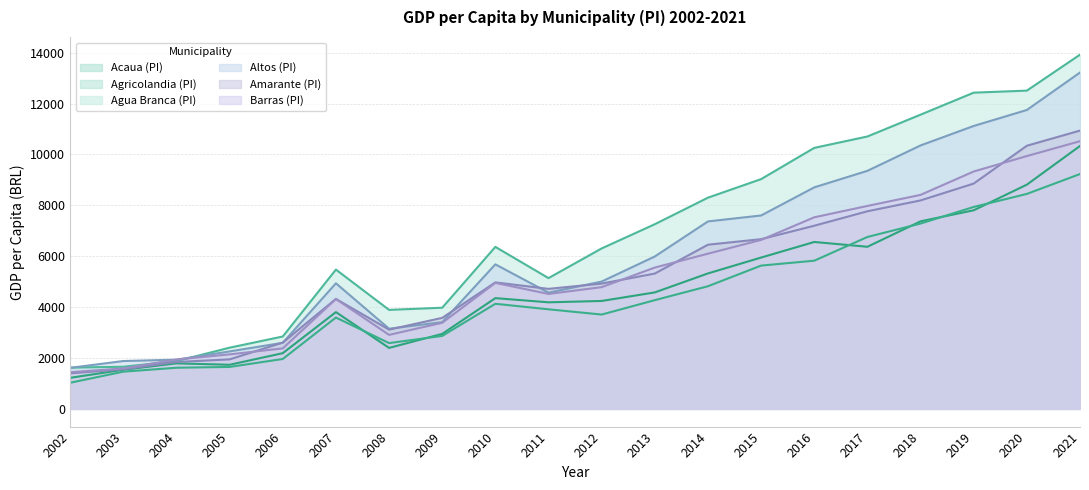

Does the chart display data point markers on the line(s)?

No